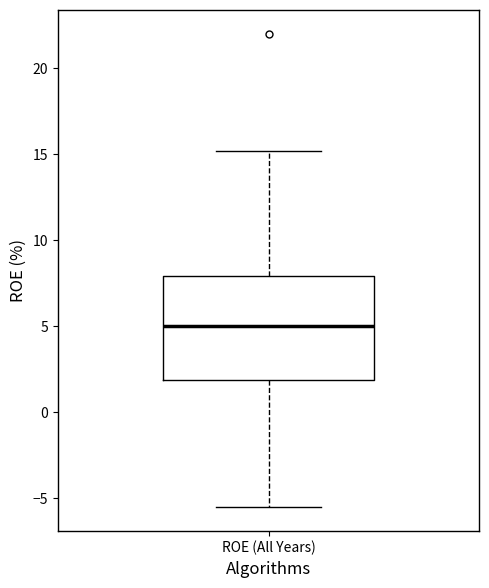

Where is the lower edge of the box for ROE (All Years) on the y-axis? The values are not printed on the chart, so give them approximately, as read against the axis.

2.0